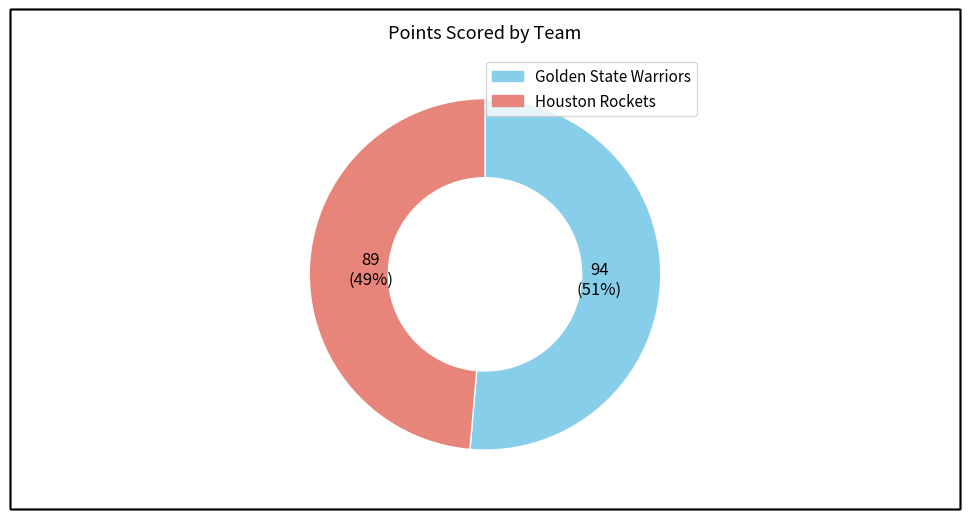

Which has a higher value, Golden State Warriors or Houston Rockets?

Golden State Warriors